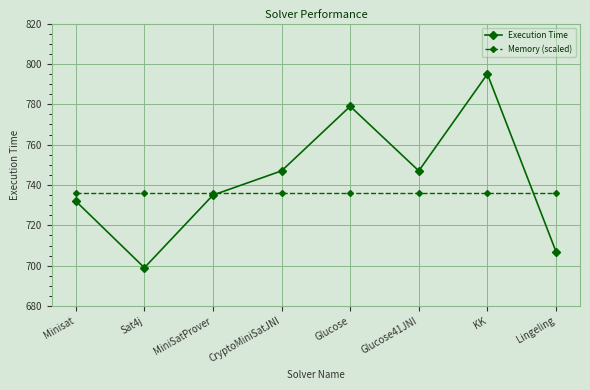

How many series are shown in this chart?

2